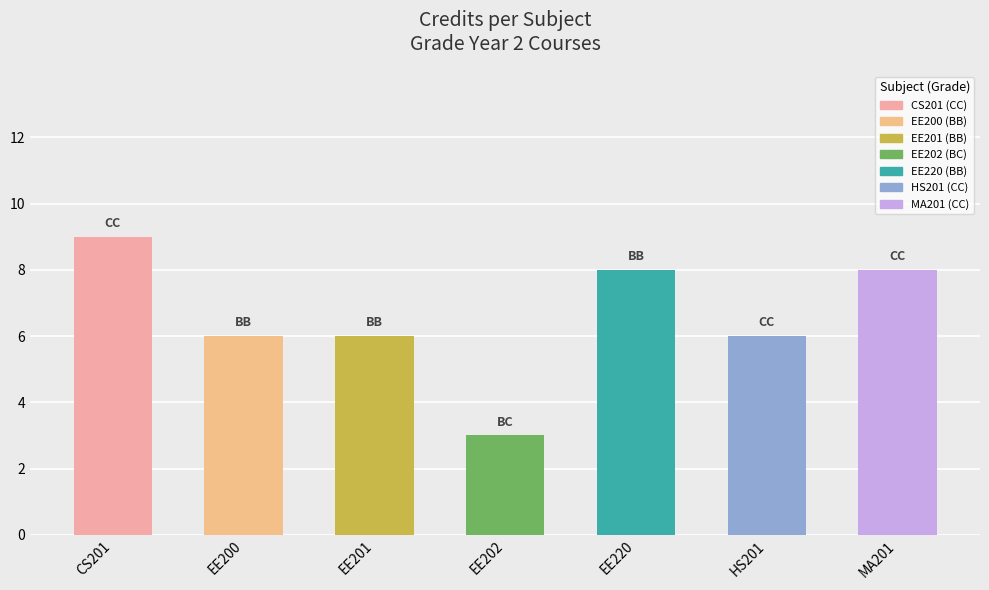

What is the smallest value displayed?

3